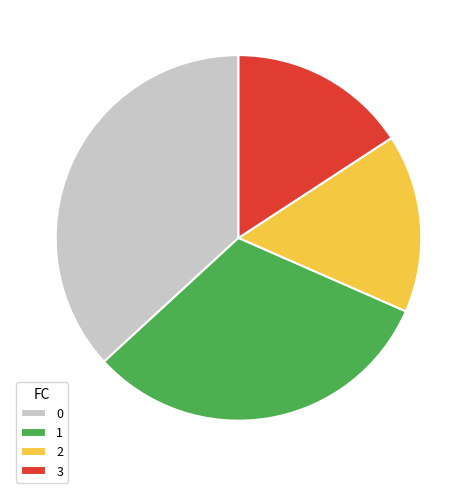

Does 0 account for over 50% of the chart?

No